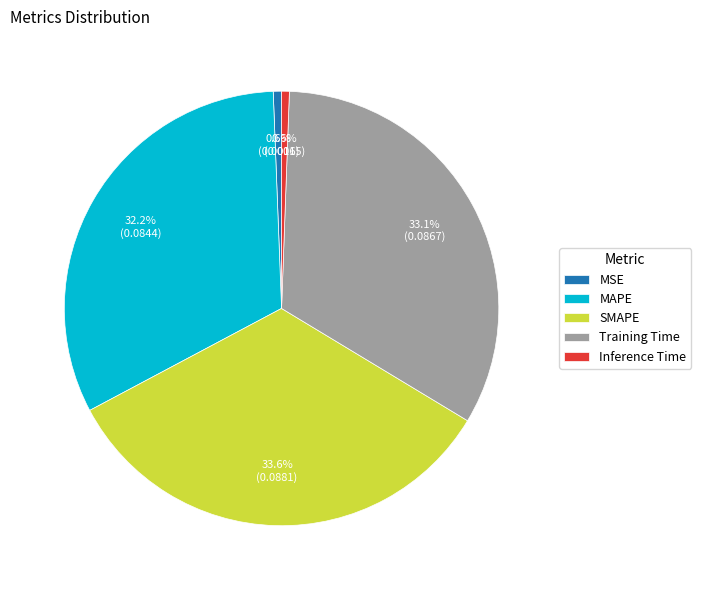

How much of the chart is everything except MSE?

99.4%